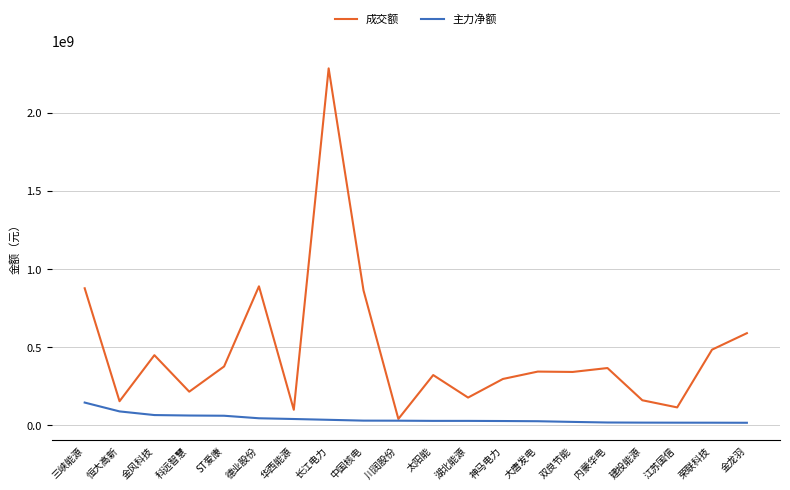

Rank the series by their average value, from lowest to highest.

主力净额, 成交额